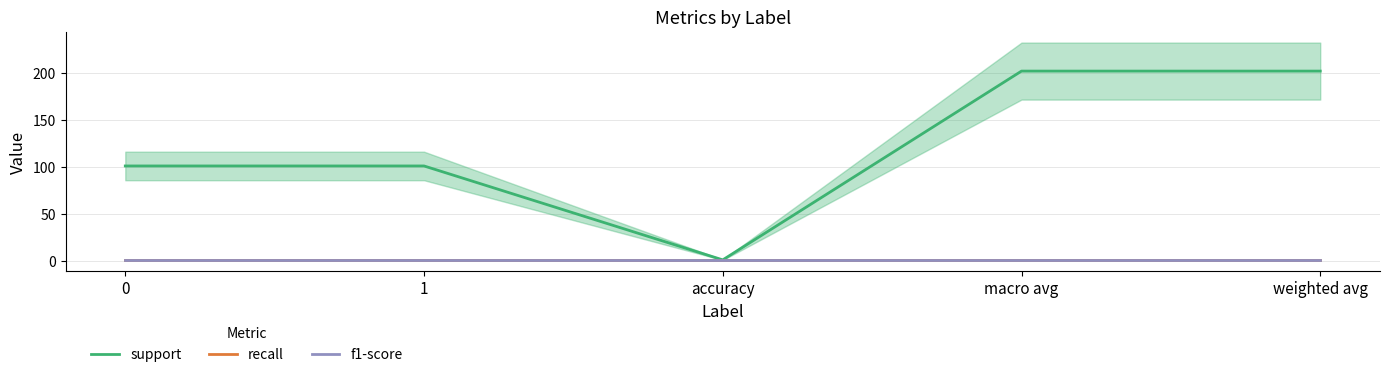

Count the number of data series in this chart.

3